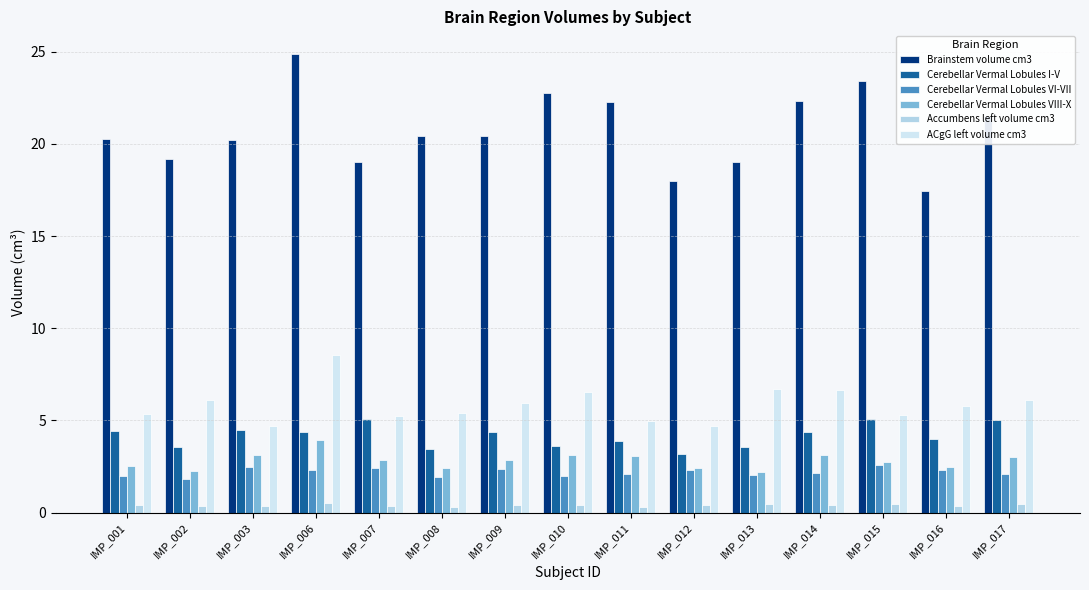

At how many categories does at least one series exceed 10?

15